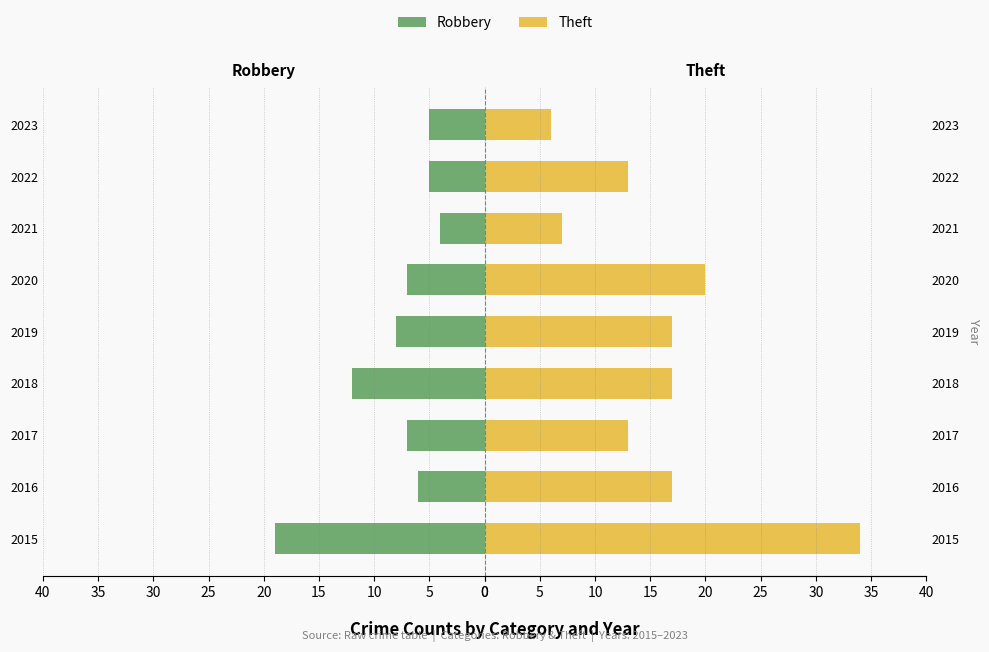

What is the average value of the Robbery series?

-8